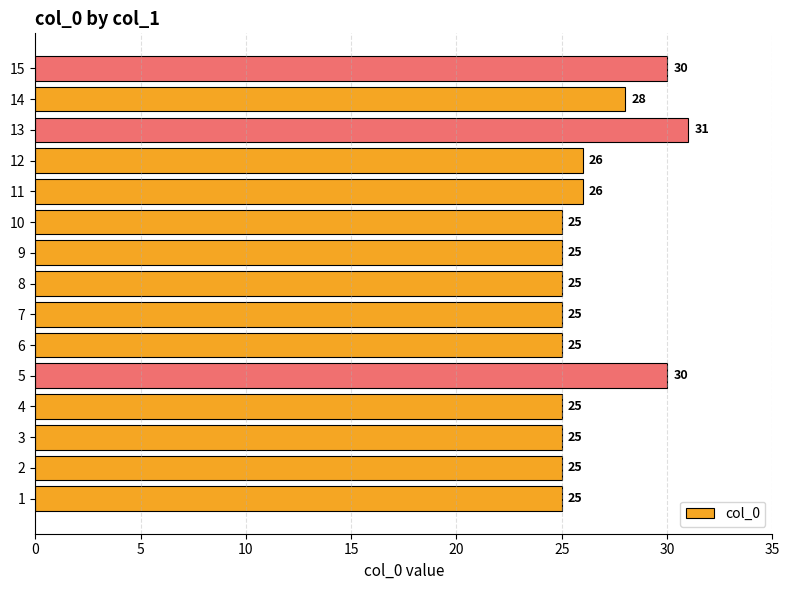

What is the sum of the values at 10 and 13?

56